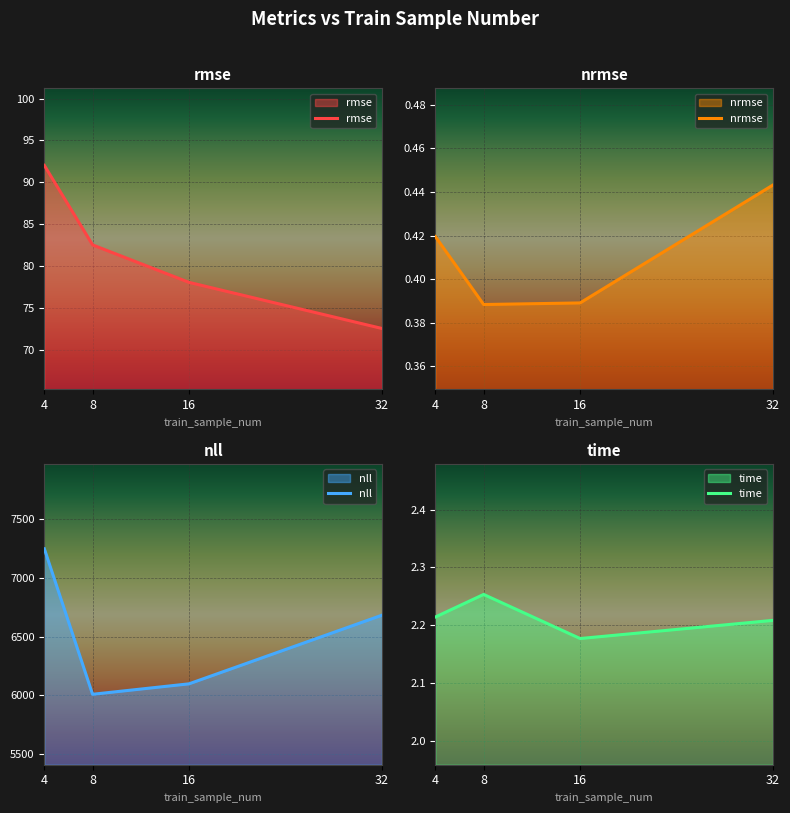

What is the sum of all rmse values?

325.2